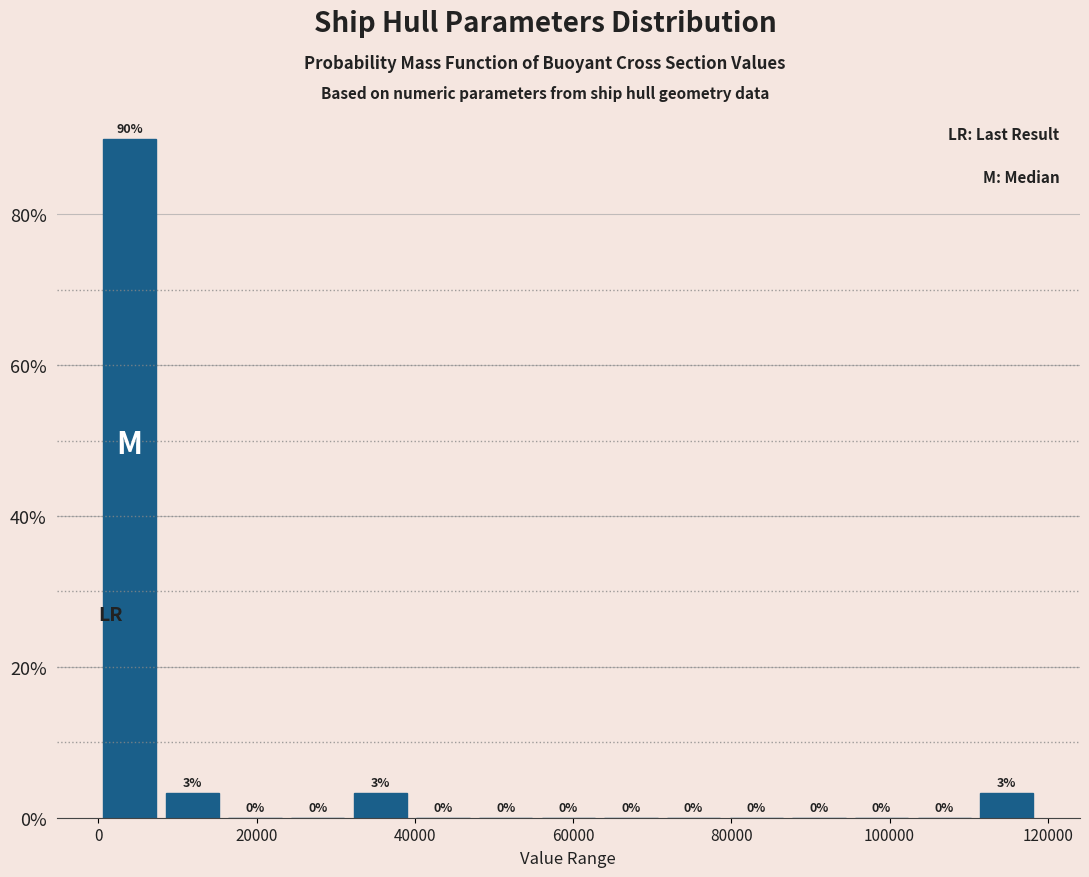

Around what value on the x-axis is the tallest bar? Give the approximate position of its centre, as read against the axis.

4000